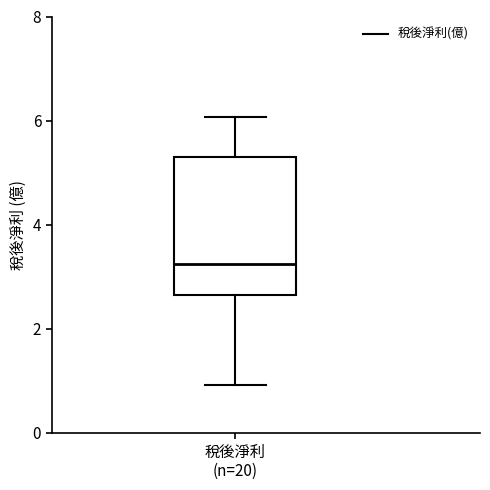

Transcribe this box plot: give where the median line is, the range the box spans, and where the two whiskers end, as read against the y-axis. The values are not printed on the chart, so give them approximately, as read against the axis.

median 3.2, box 2.6 to 5.4, whiskers 1.0 to 6.0